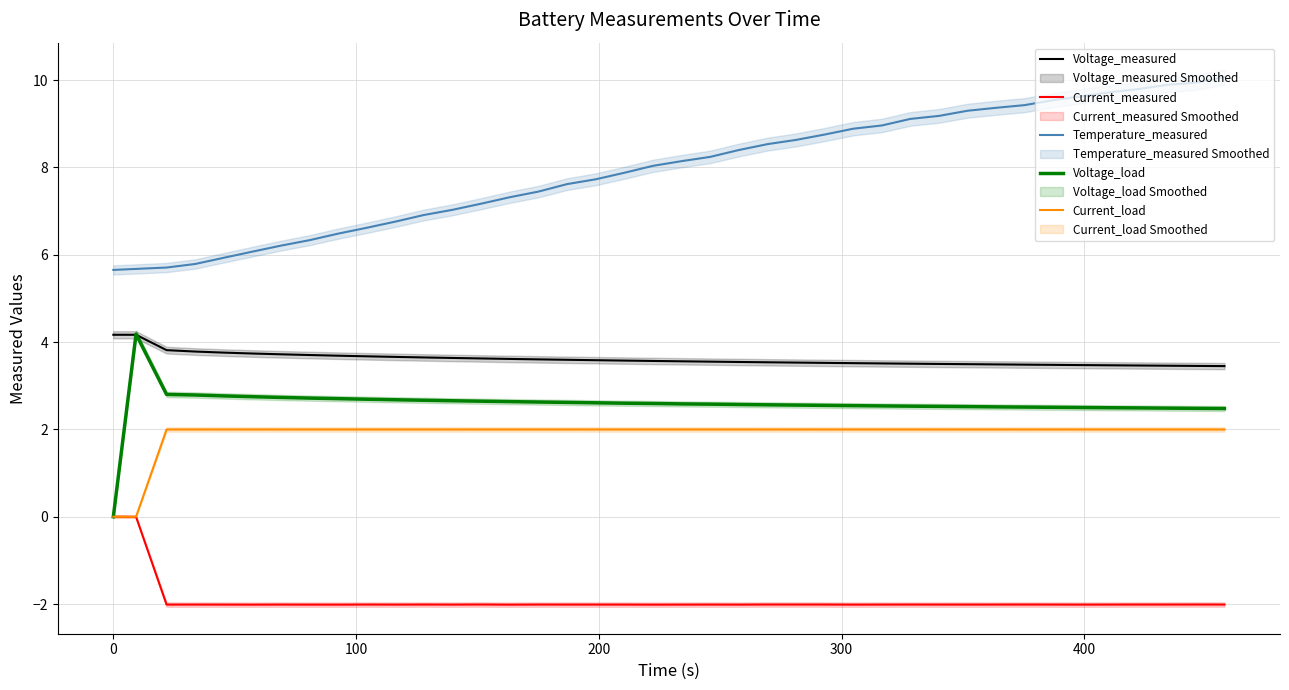

True or false: Voltage_measured and Current_measured cross at least once.

False